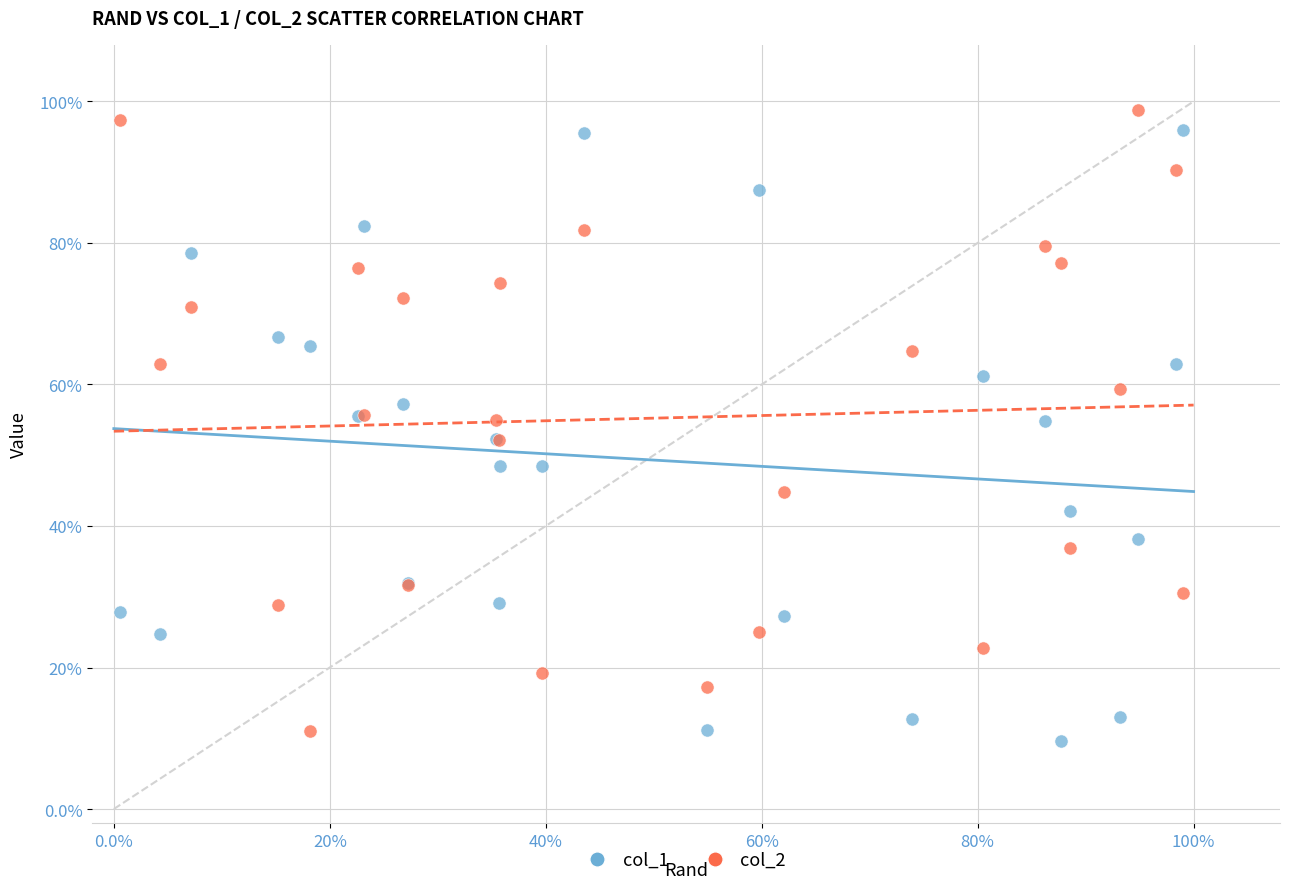

What are all the series names shown in the legend?

col_1, col_2